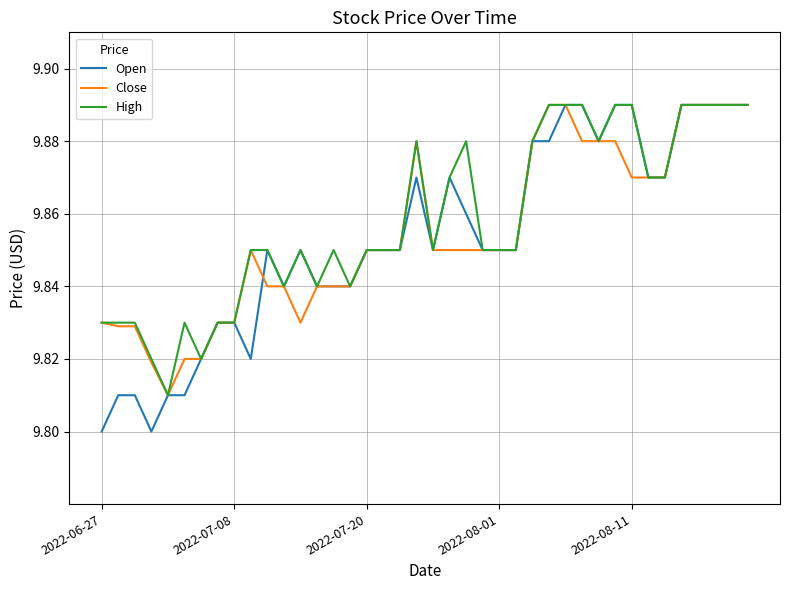

Which series has the largest range (max minus min)?

Open